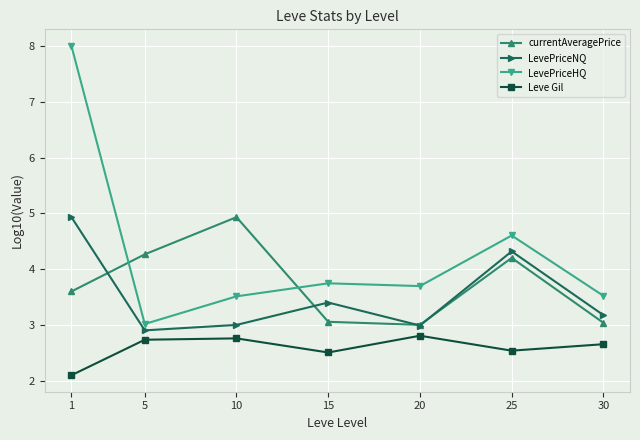

What value does the currentAveragePrice series have at 30?

3.0